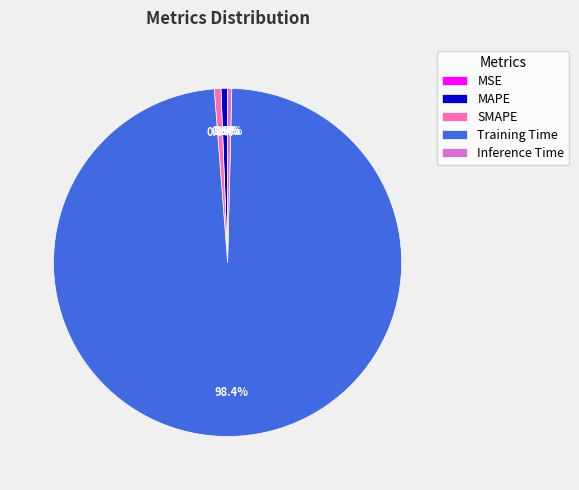

Which has a higher value, Inference Time or Training Time?

Training Time